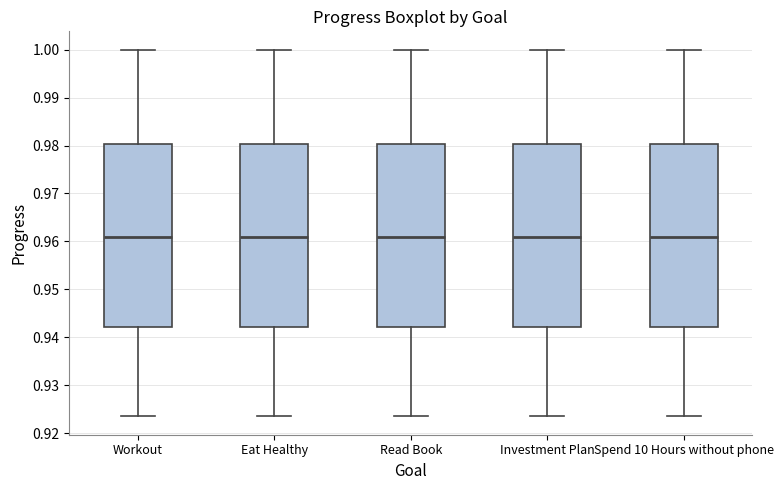

Reading left to right, transcribe this box plot: for each box, give where its median line is, the range the box spans, and where its two whiskers end, as read against the y-axis. The values are not printed on the chart, so give them approximately, as read against the axis.

Workout: median 0.961, box 0.942 to 0.980, whiskers 0.923 to 1.000
Eat Healthy: median 0.961, box 0.942 to 0.980, whiskers 0.923 to 1.000
Read Book: median 0.961, box 0.942 to 0.980, whiskers 0.923 to 1.000
Investment Plan: median 0.961, box 0.942 to 0.980, whiskers 0.923 to 1.000
Spend 10 Hours without phone: median 0.961, box 0.942 to 0.980, whiskers 0.923 to 1.000